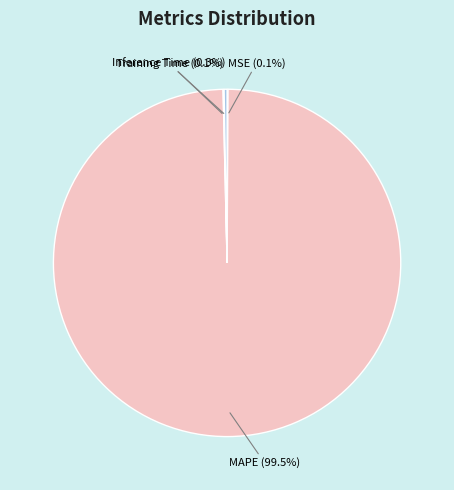

Which slice represents more than half of the pie?

MAPE